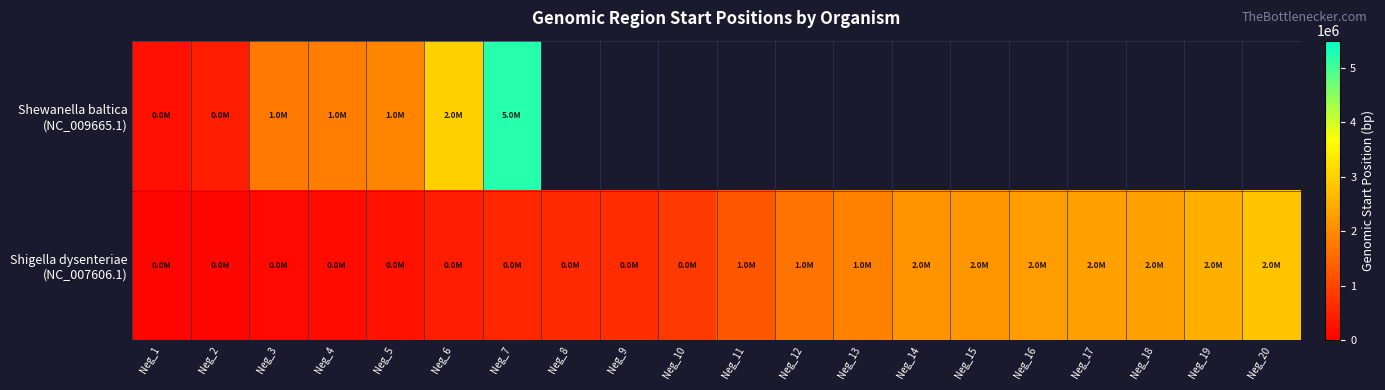

Which series has the largest total across all categories?

Shigella dysenteriae (NC_007606.1)